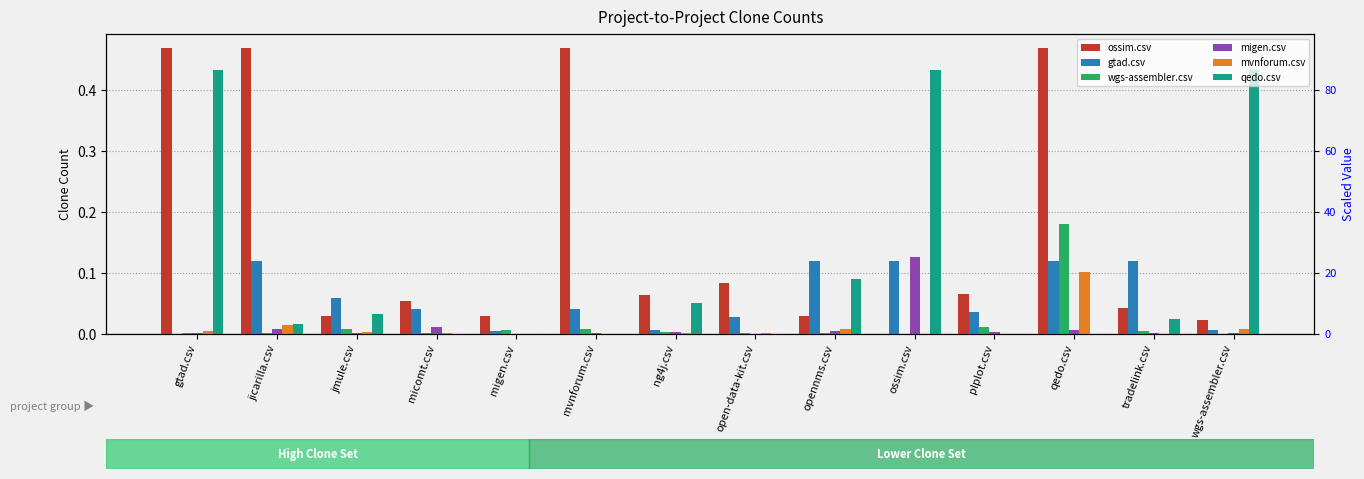

What is the total value across all series at tradelink.csv?

0.2